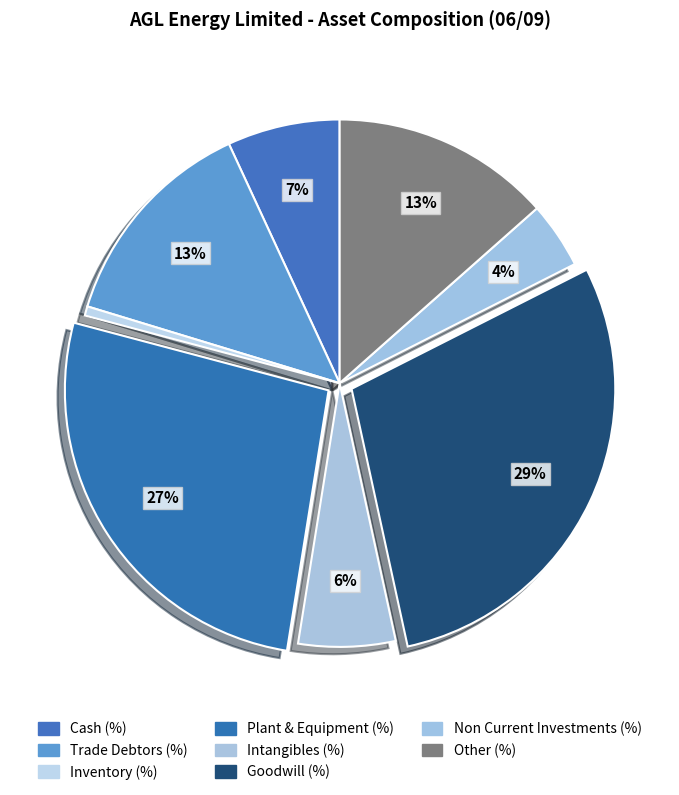

What percentage is the Intangibles (%) slice, to the nearest percent?

6%